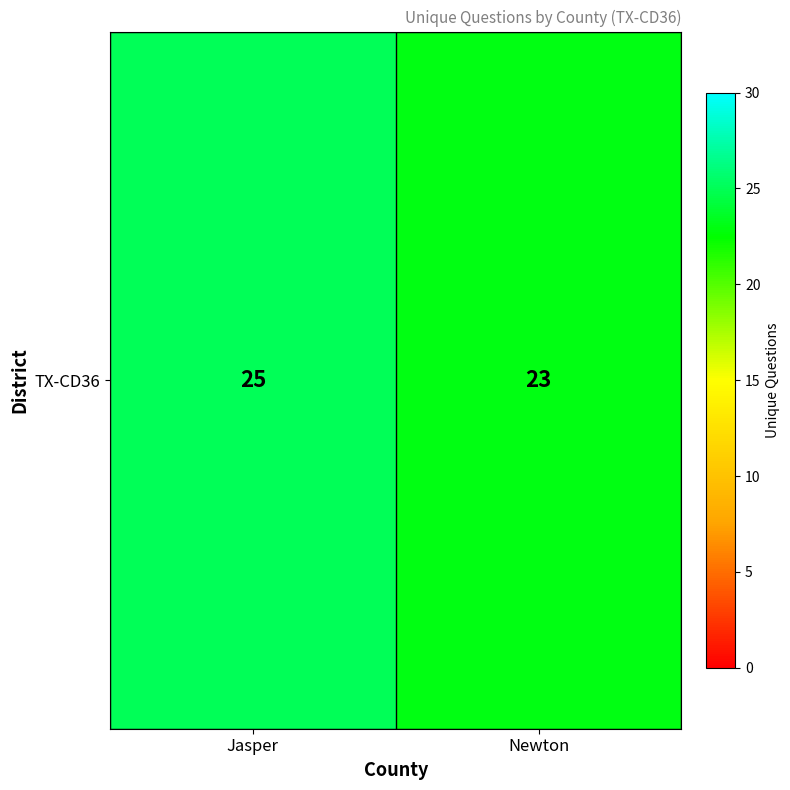

What is the difference between the maximum and minimum values?

2